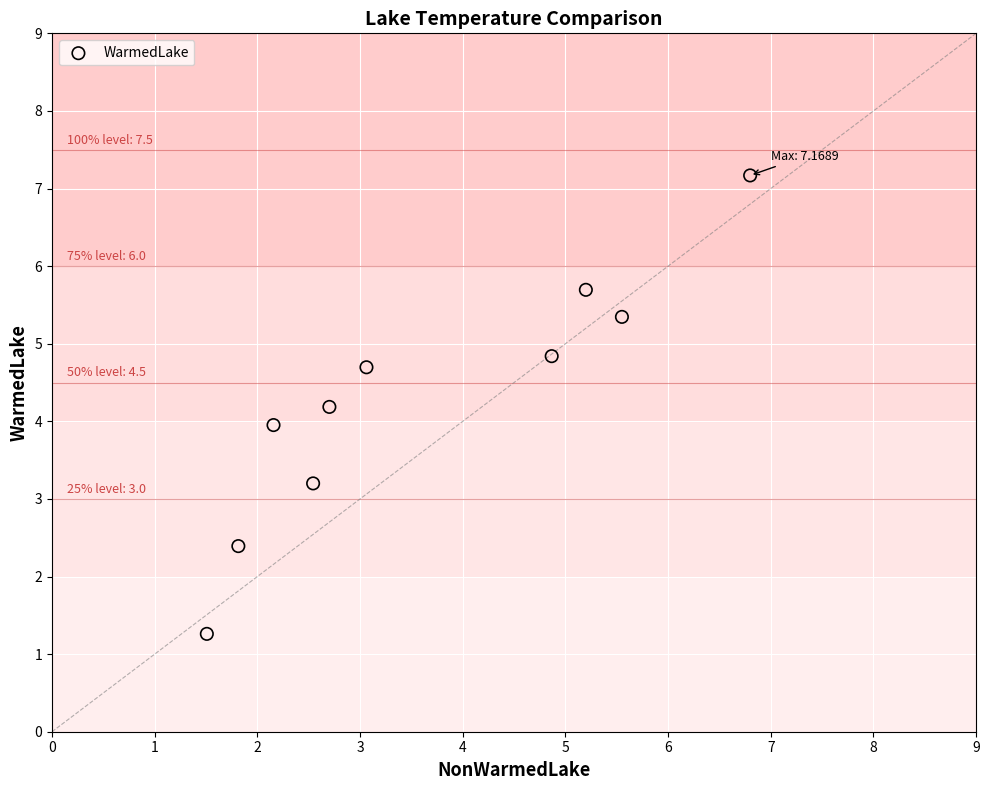

What is the average Y value?

4.3